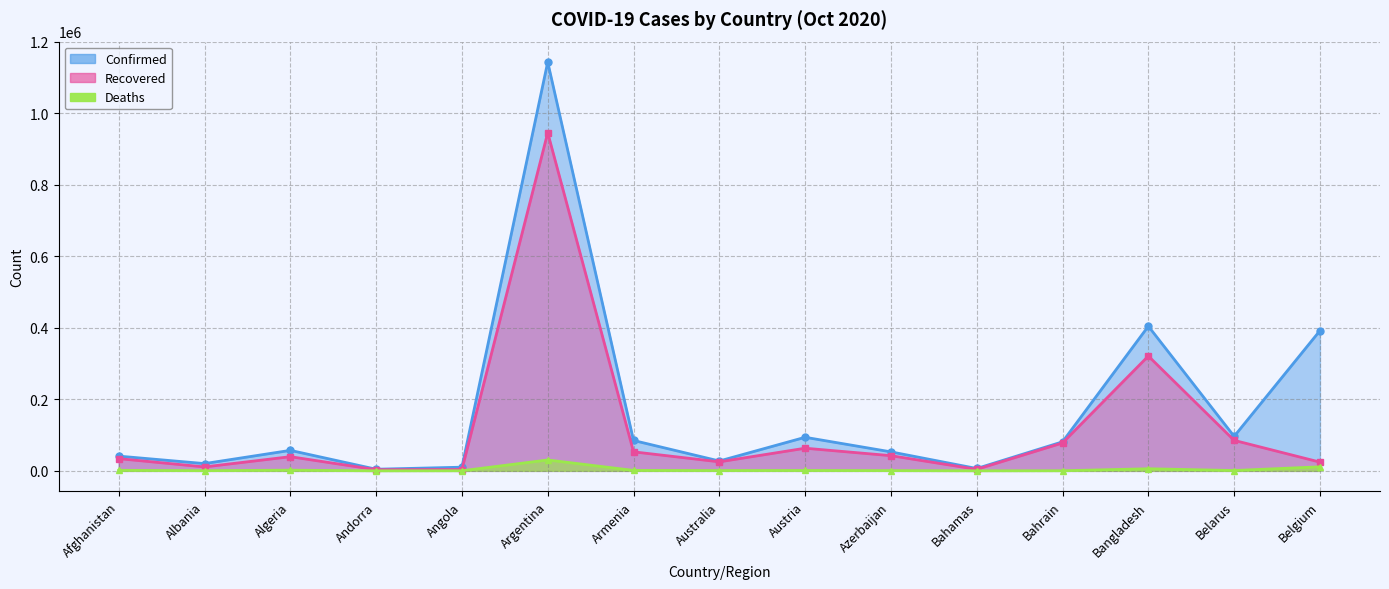

How many data points in Confirmed_line are less than 57332?

7